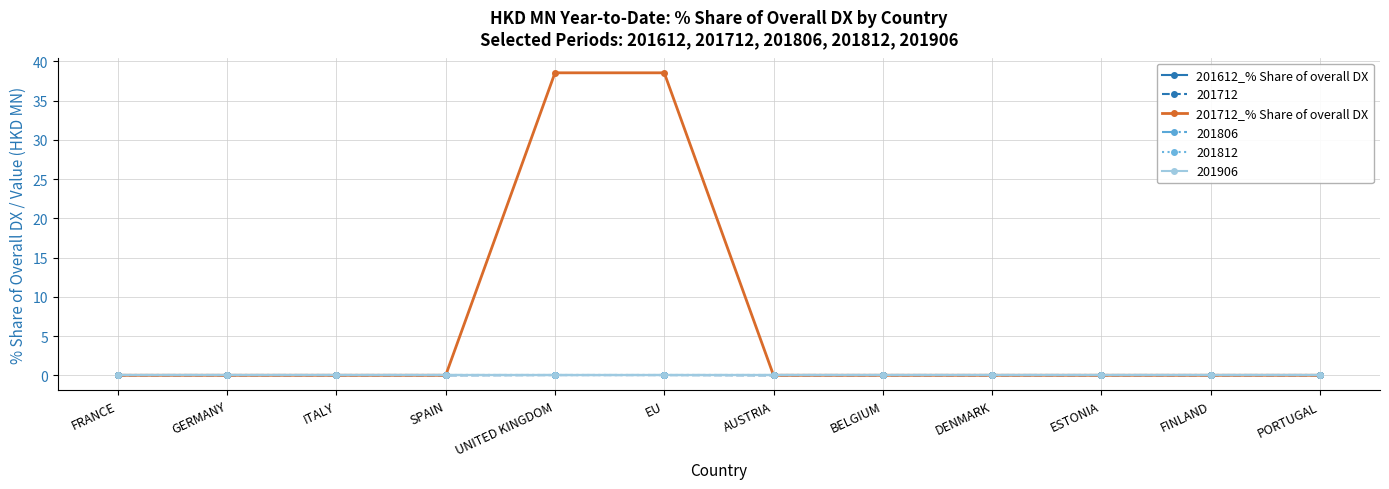

Is this an area chart (filled region under the line)?

No